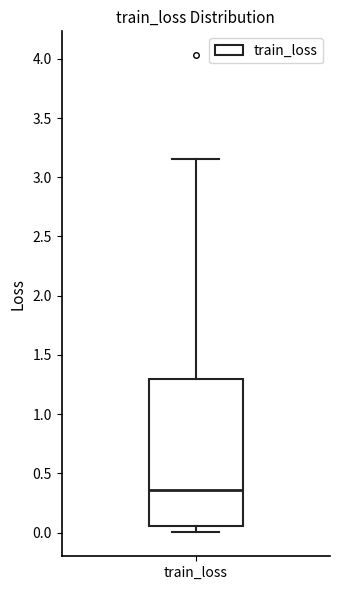

Transcribe this box plot: give where the median line is, the range the box spans, and where the two whiskers end, as read against the y-axis. The values are not printed on the chart, so give them approximately, as read against the axis.

median 0.35, box 0.05 to 1.30, whiskers 0.00 to 3.15